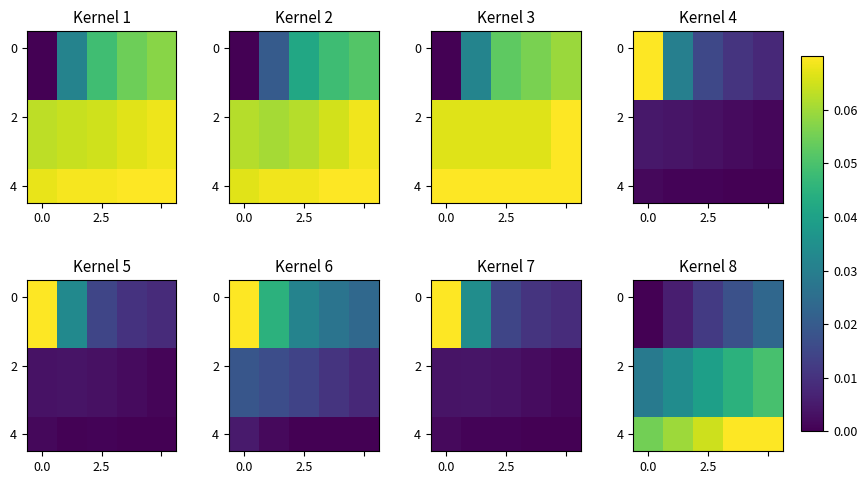

How many data points does each series have?

5